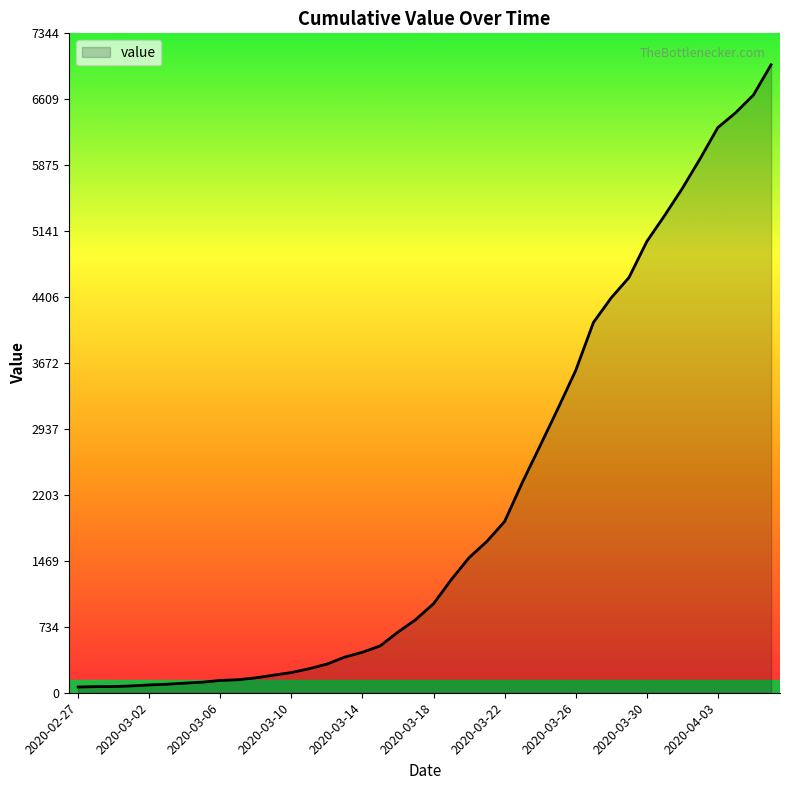

What is the minimum value shown in the chart?

64